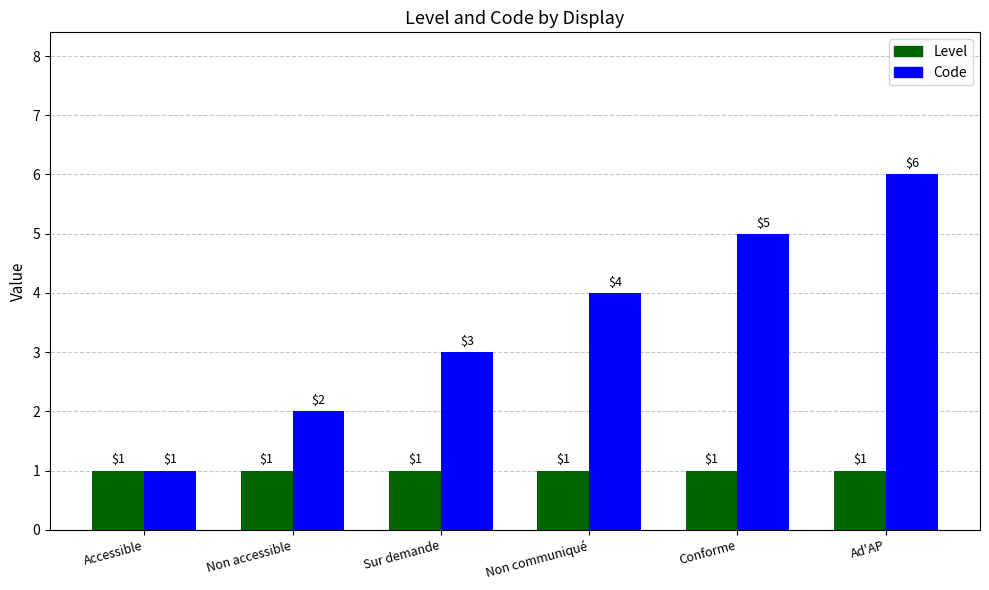

What is the average value of the Code series?

4